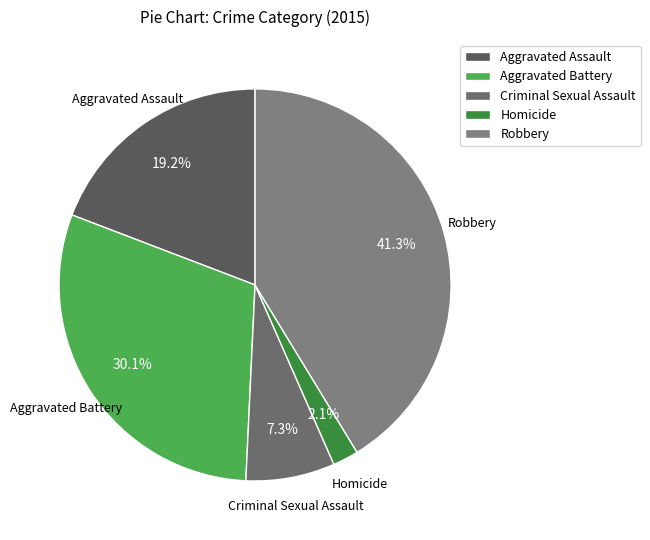

What is the smallest slice in the pie chart?

Homicide